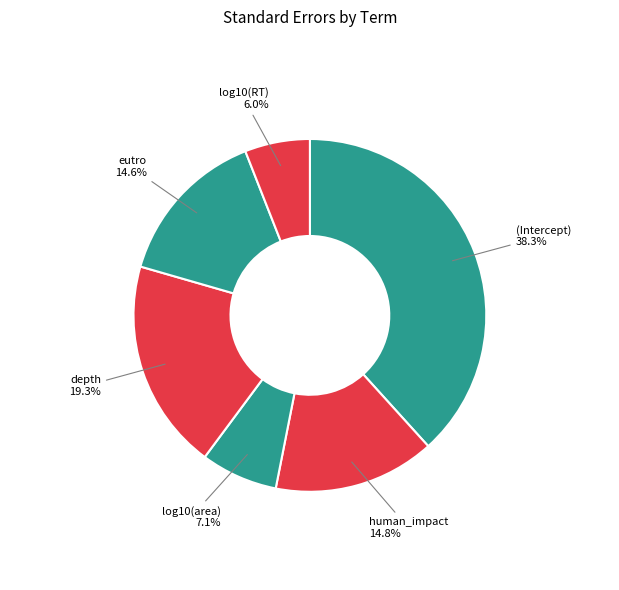

What percentage is the human_impact slice, to the nearest percent?

15%